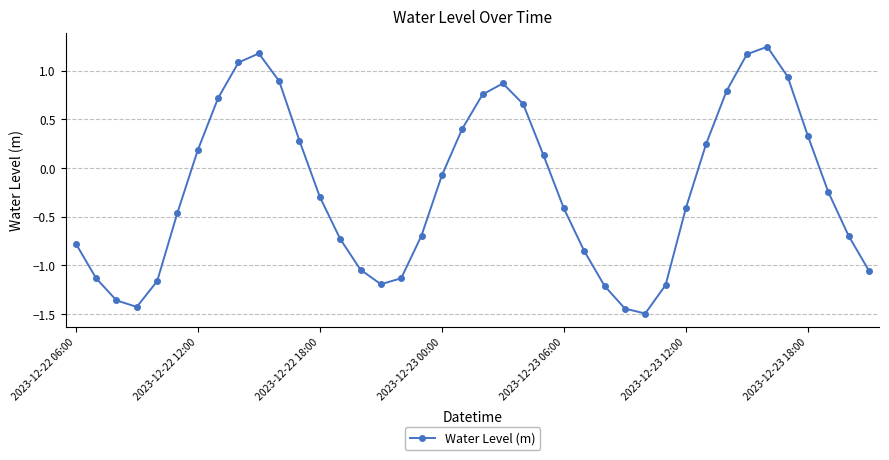

What is the sum of all values?

-8.6